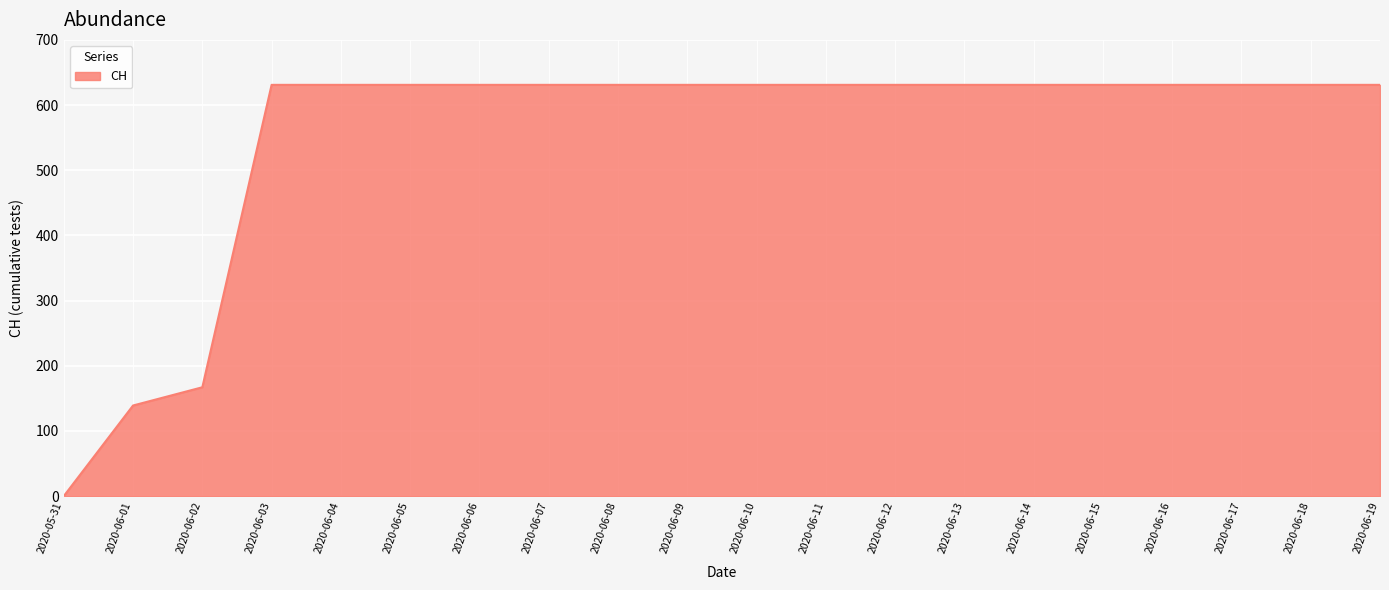

Reading left to right, what are all the values shown in this chart?

0	139	167	631	631	631	631	631	631	631	631	631	631	631	631	631	631	631	631	631